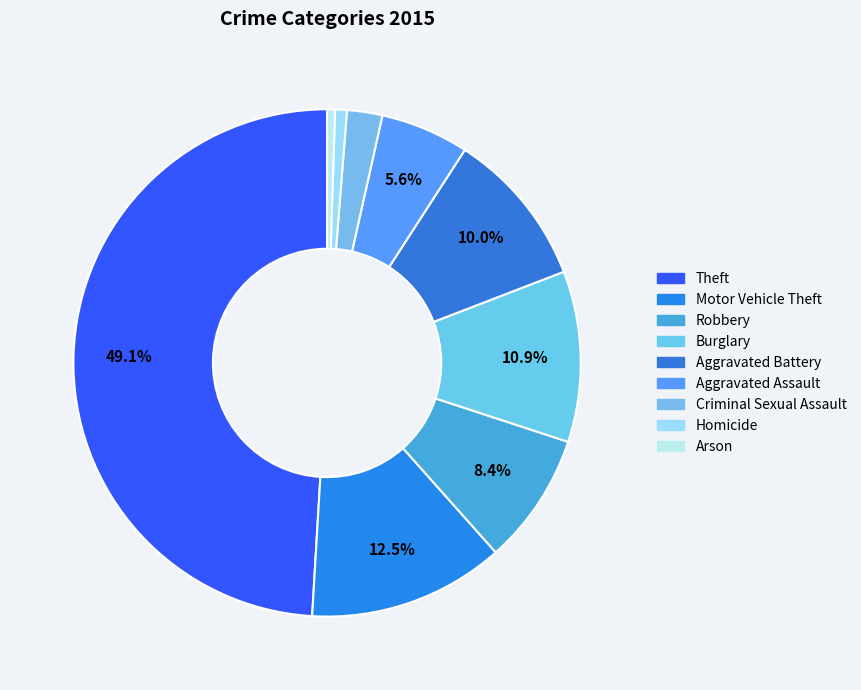

How many slices are in this pie chart?

9